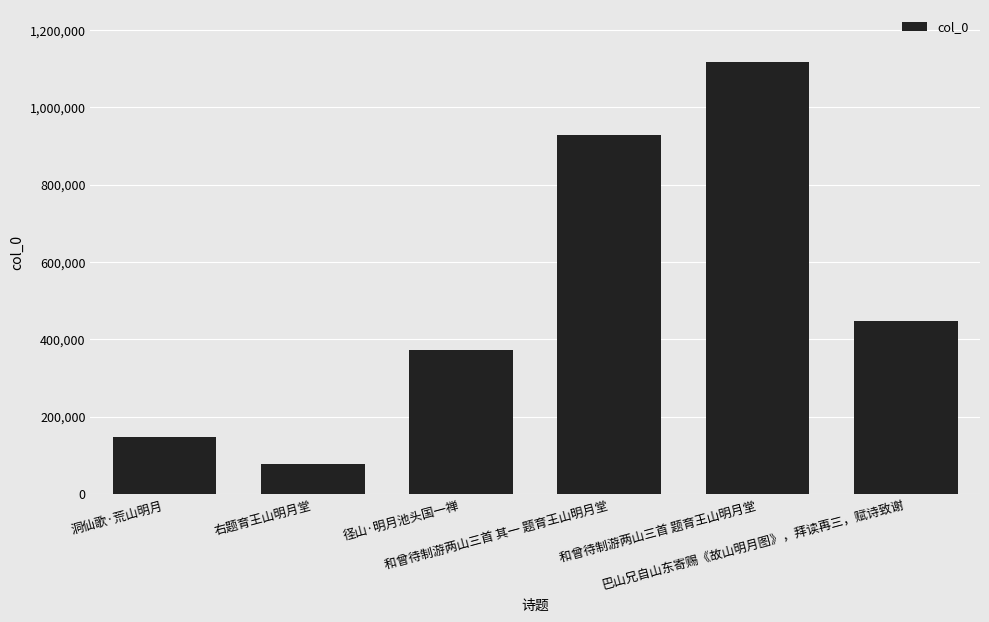

True or false: the data shows 929134 at 和曾待制游两山三首 其一 题育王山明月堂.

True